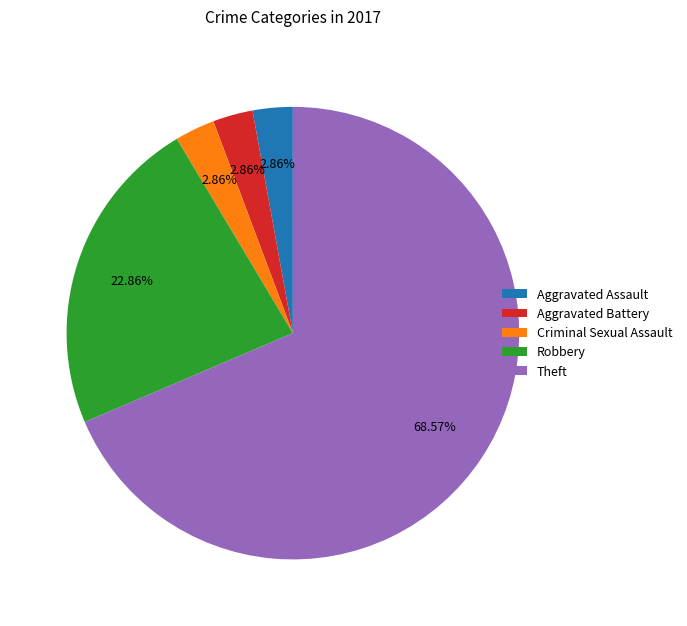

Is there a majority slice in this chart?

Yes